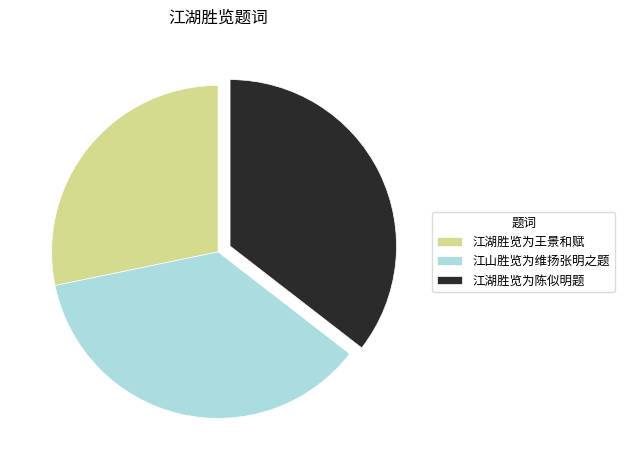

How many segments does this pie chart have?

3